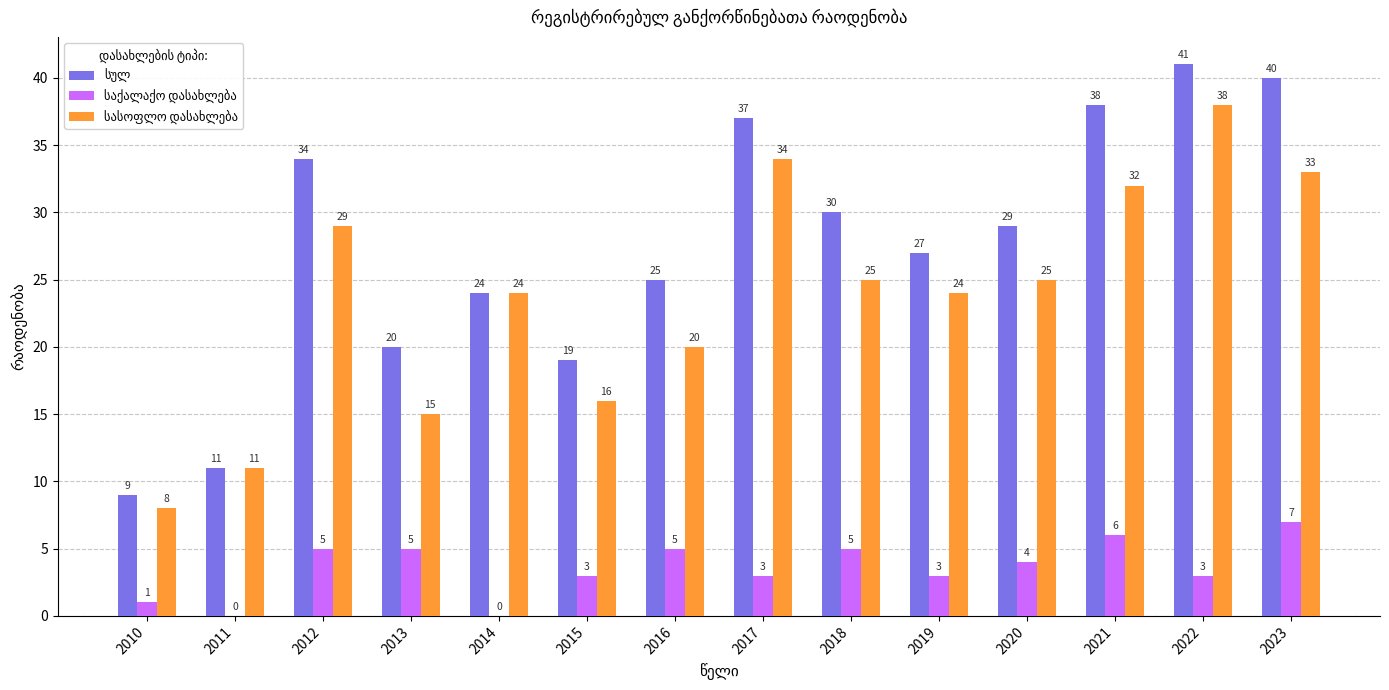

At which category is the sum across all series the highest?

2022